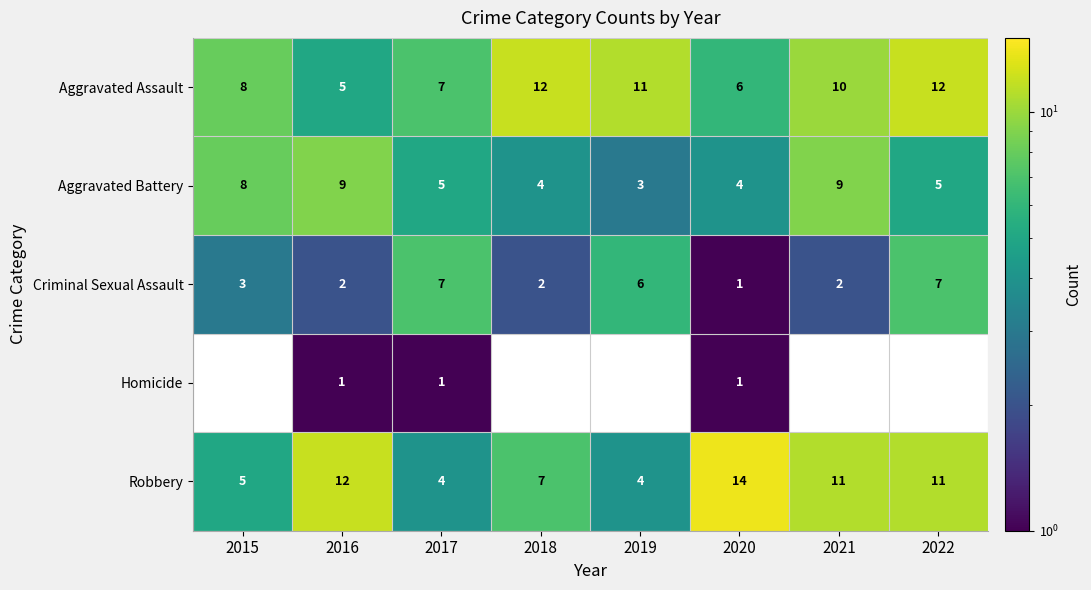

The Robbery series shows 6 at 2019. True or false?

False